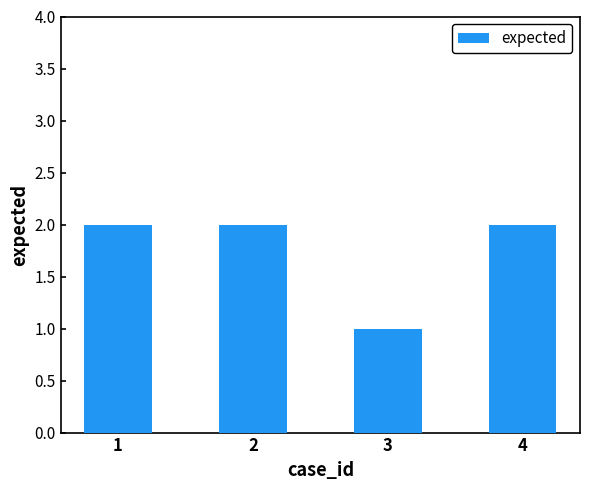

Which has a higher value, 4 or 3?

4